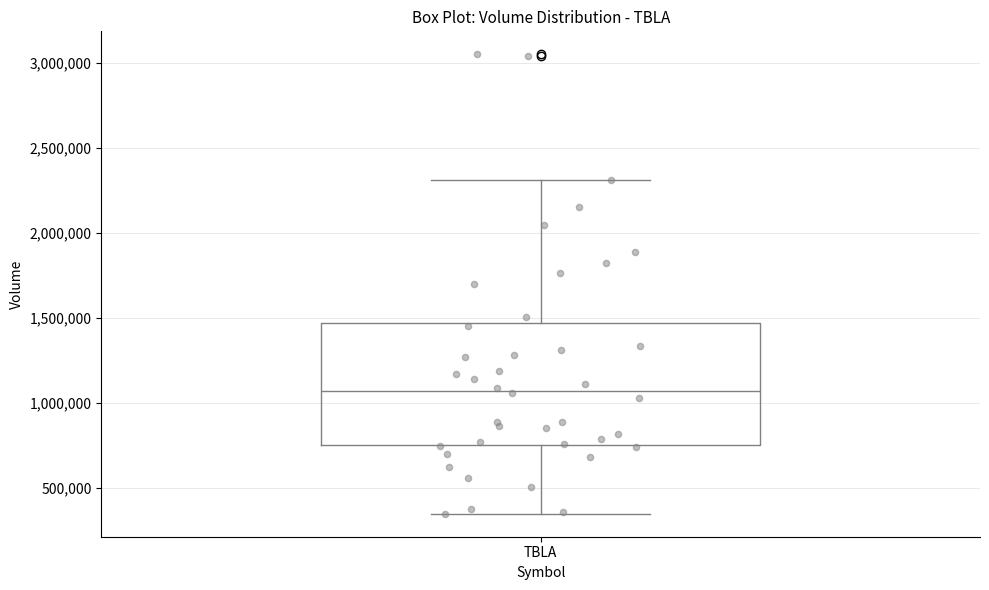

Where is the lower edge of the box for TBLA on the y-axis? The values are not printed on the chart, so give them approximately, as read against the axis.

750000